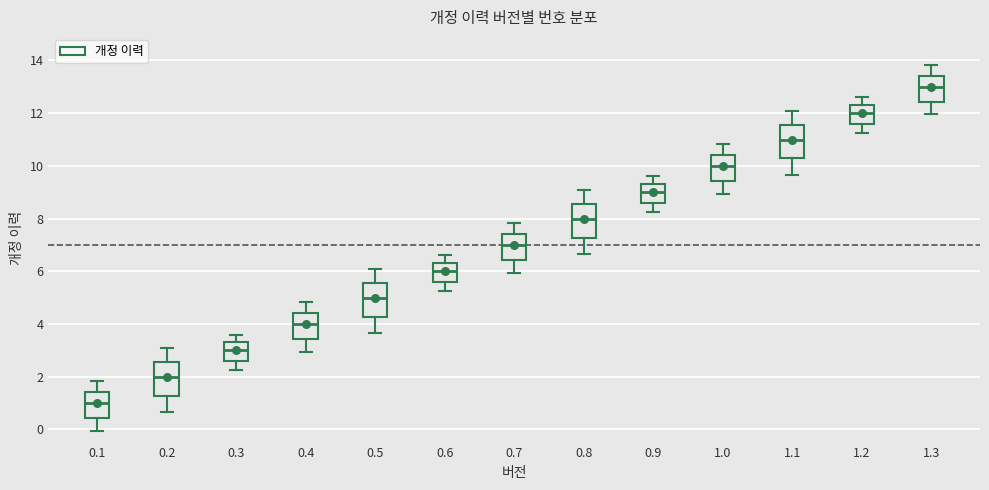

Where does the upper whisker of the box at x = 1.3 end on the y-axis? The values are not printed on the chart, so give them approximately, as read against the axis.

13.8